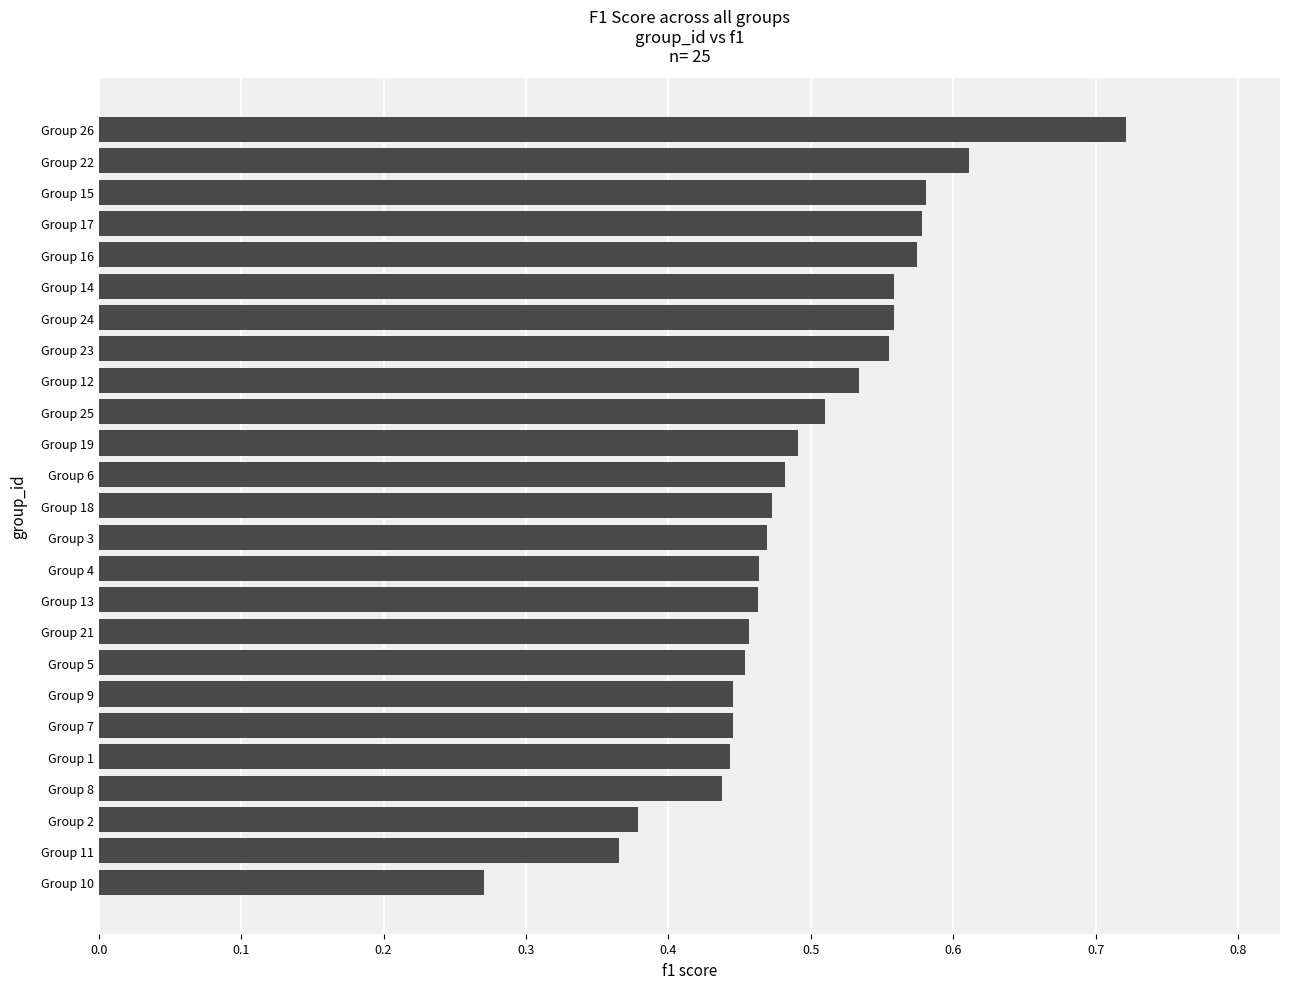

At which category does the chart reach its peak across all series?

Group 26